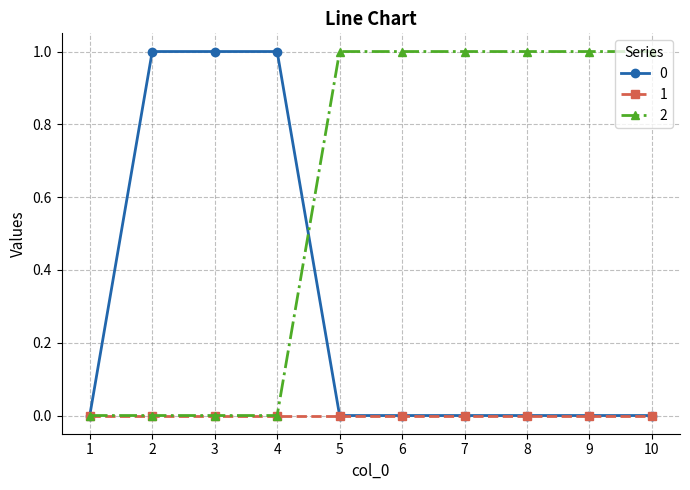

Is the value of 0 at 4 greater than the value of 1 at 9?

Yes